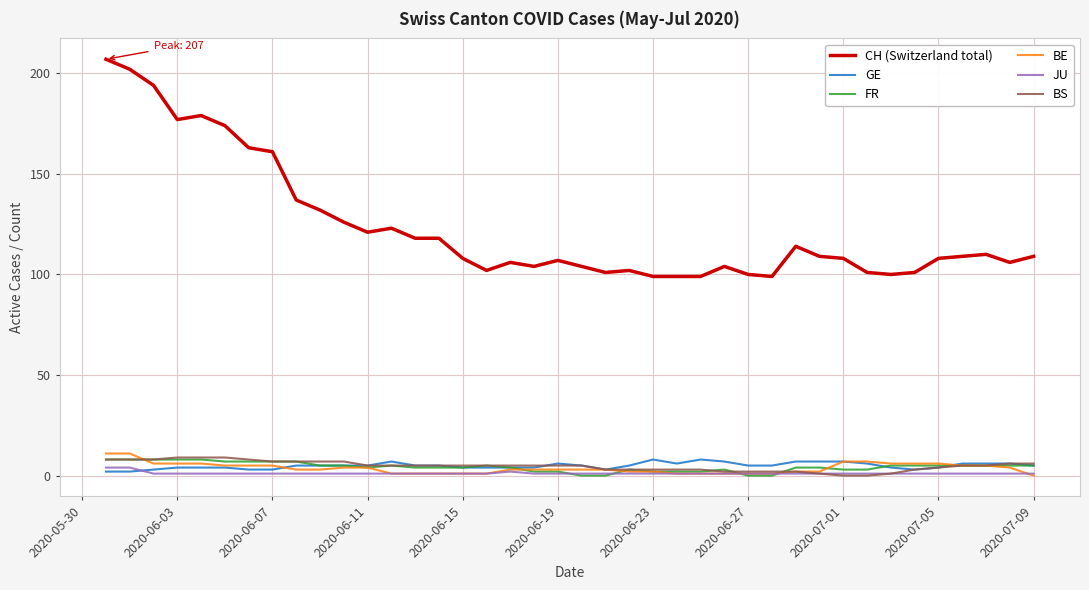

At how many categories does at least one series exceed 173?

6